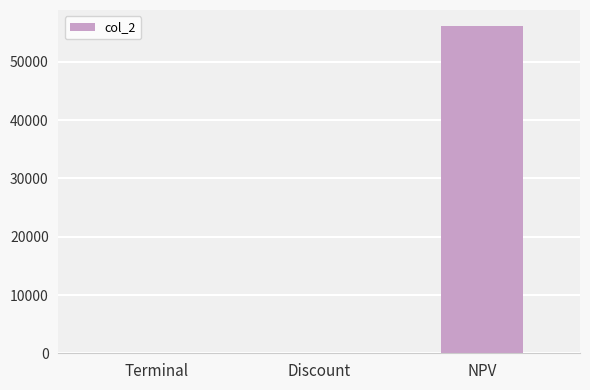

What is the difference between the values at Discount and NPV?

56115.9